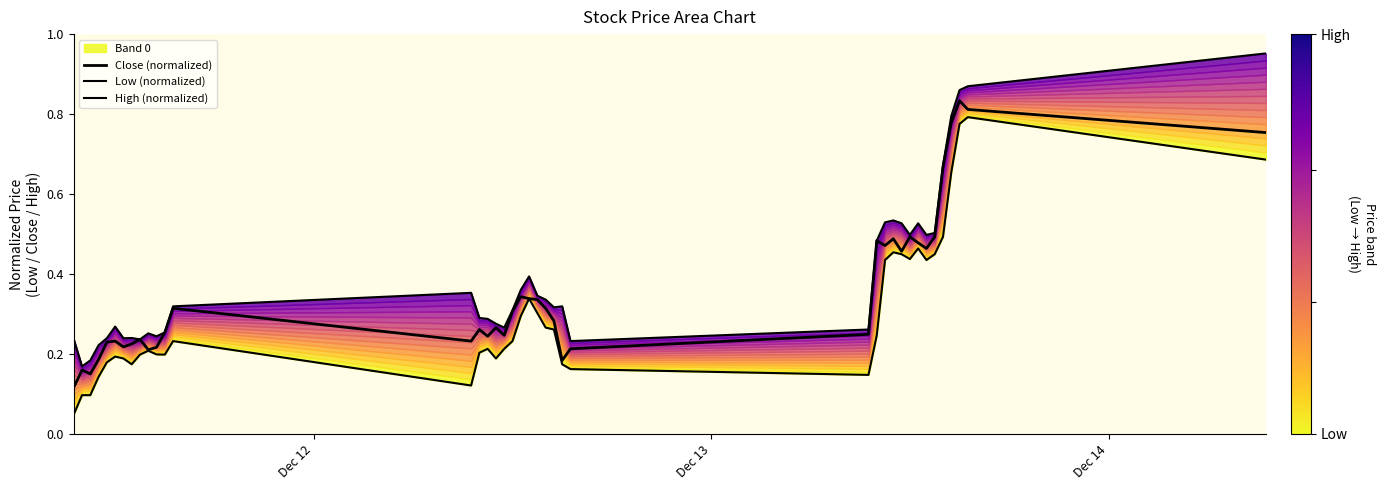

What is the lowest value of the High (normalized) series?

0.2